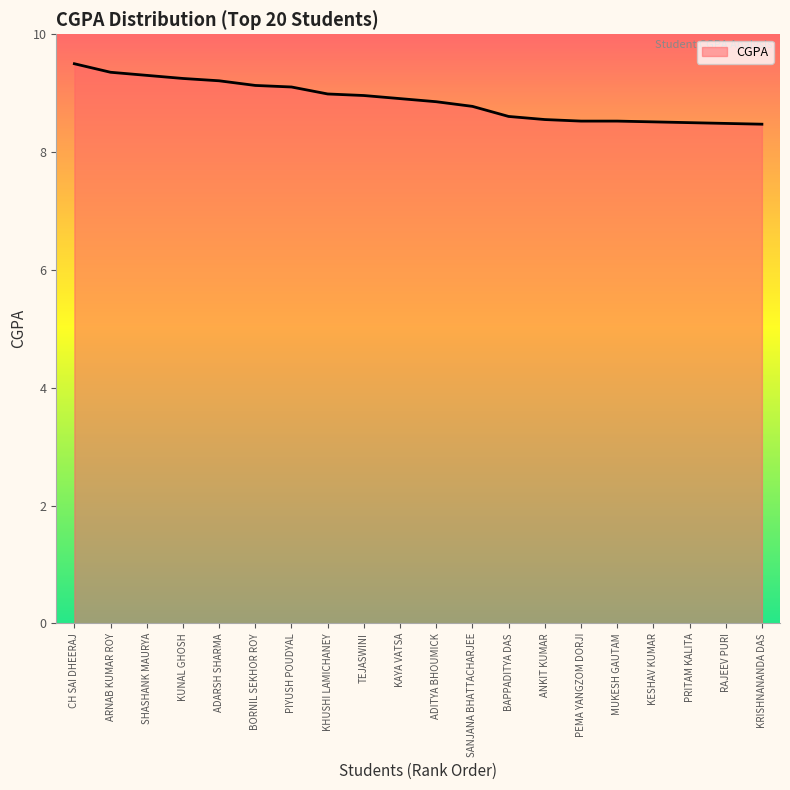

What is the average value?

8.9